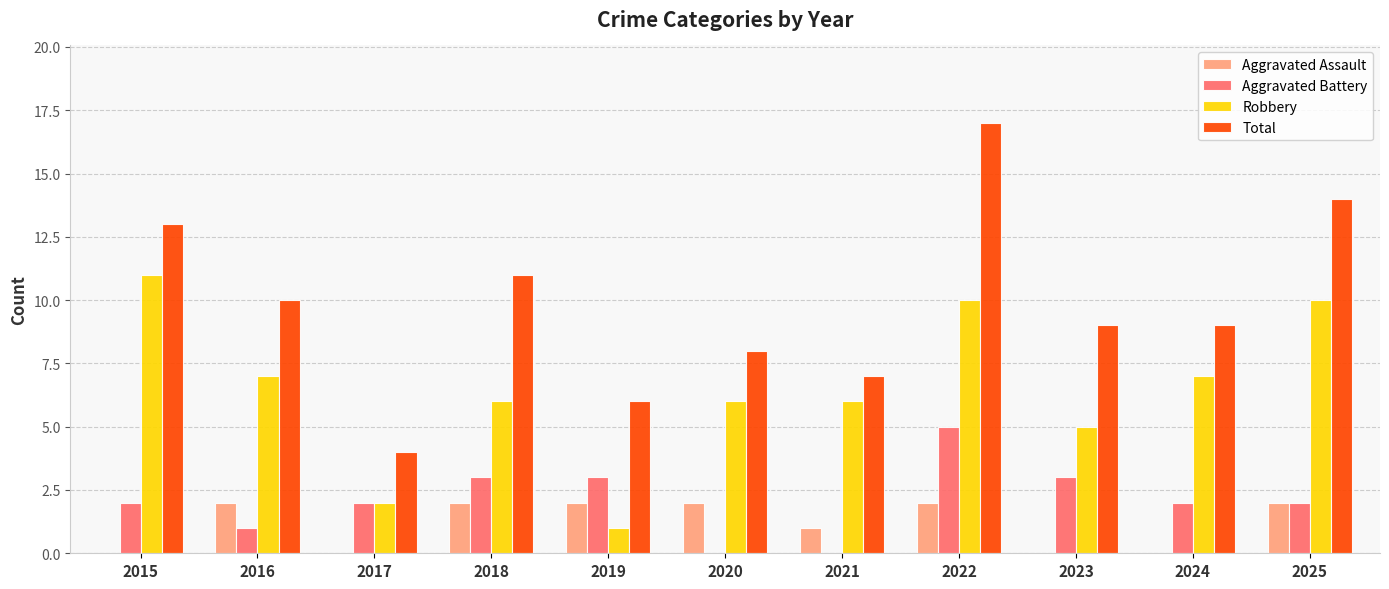

The Total series shows 19 at 2025. True or false?

False